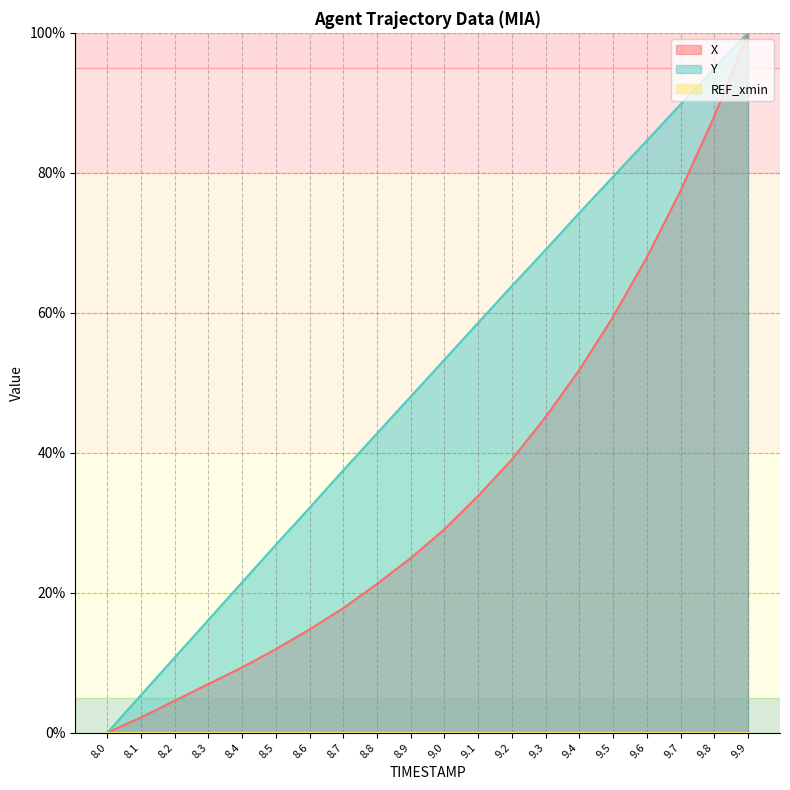

The Y series shows 63.8 at 9.2. True or false?

True